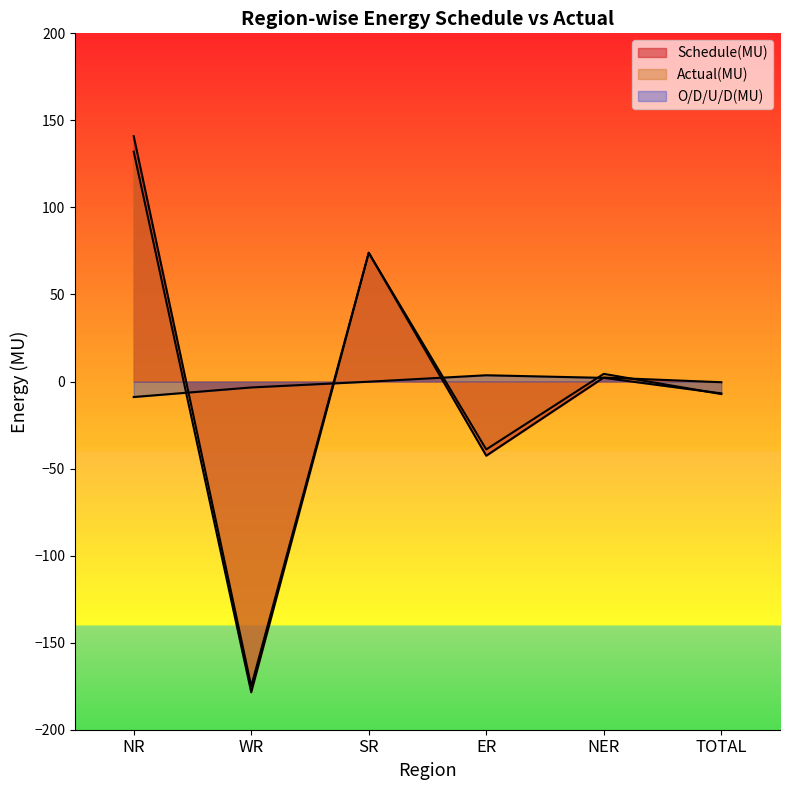

At SR, list the series in order from smallest to largest.

O/D/U/D(MU), Actual(MU), Schedule(MU)